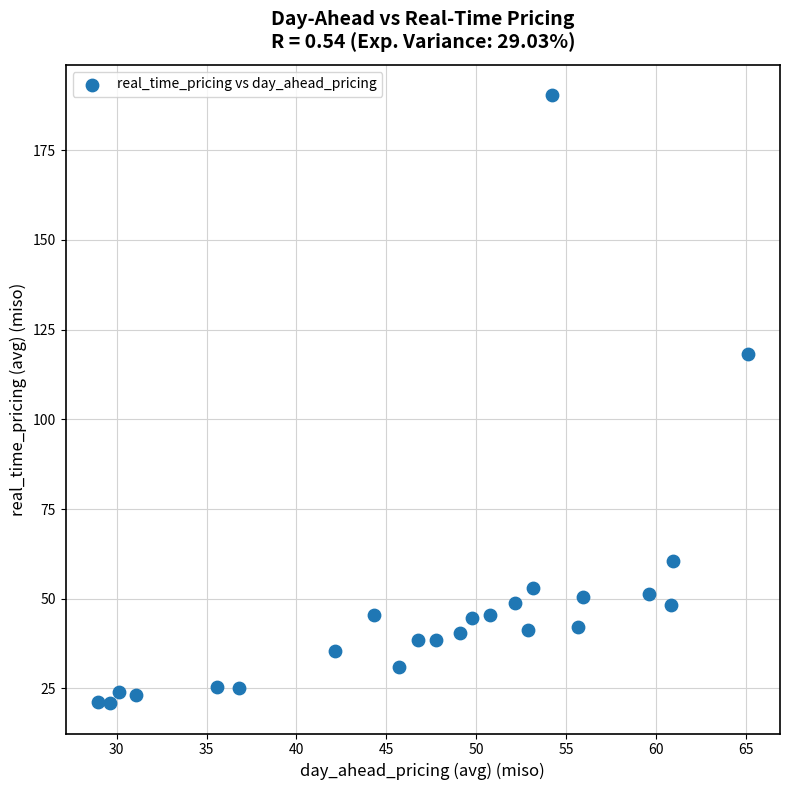

What Y value in the scatter plot is closest to 105?

118.1